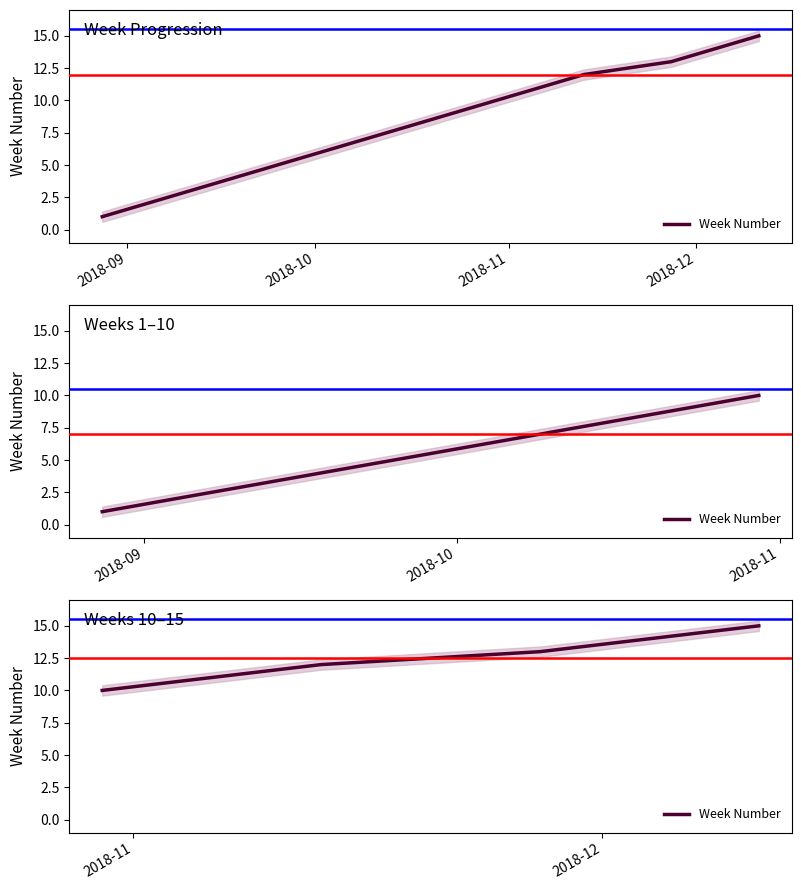

How many data points does each series have?

6